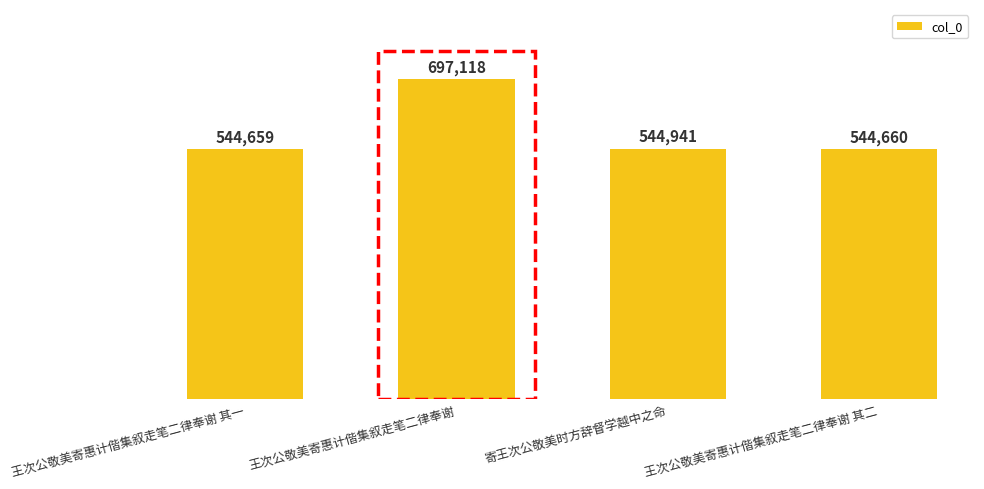

What is the difference between the values at 寄王次公敬美时方辞督学越中之命 and 王次公敬美寄惠计偕集叙走笔二律奉谢 其一?

282